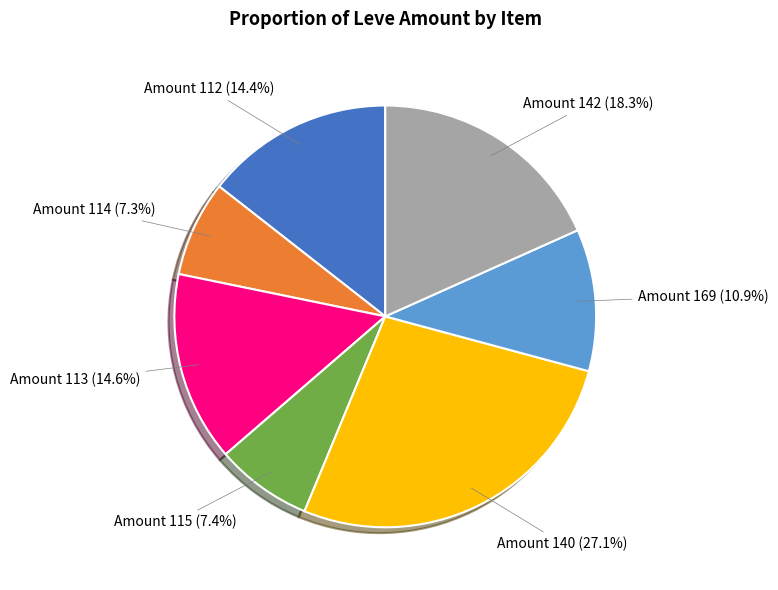

Does any single category account for the majority?

No